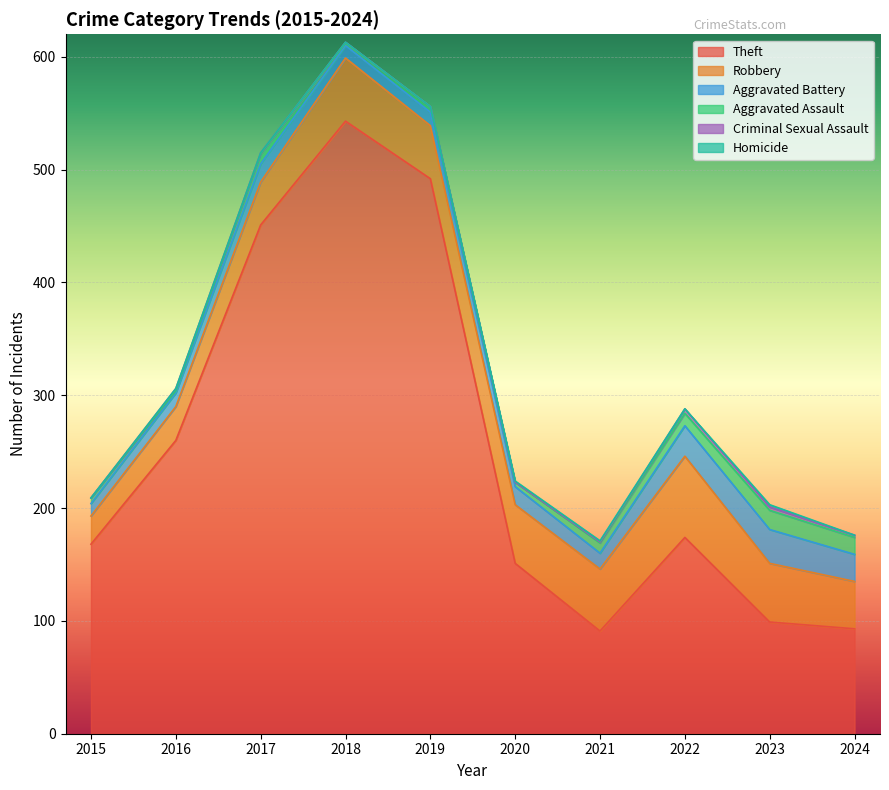

At which category does the chart reach its peak across all series?

2018